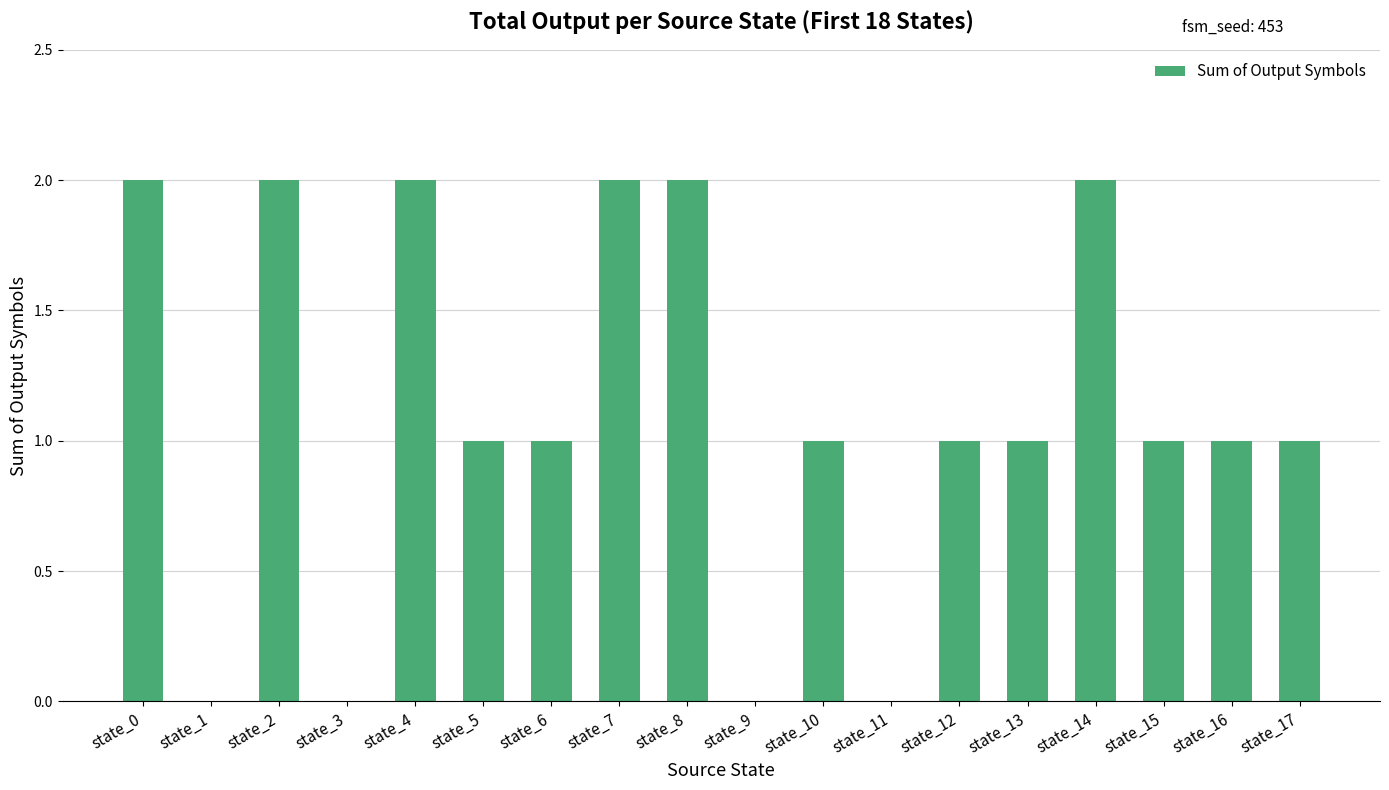

The value at state_7 is 2. True or false?

True